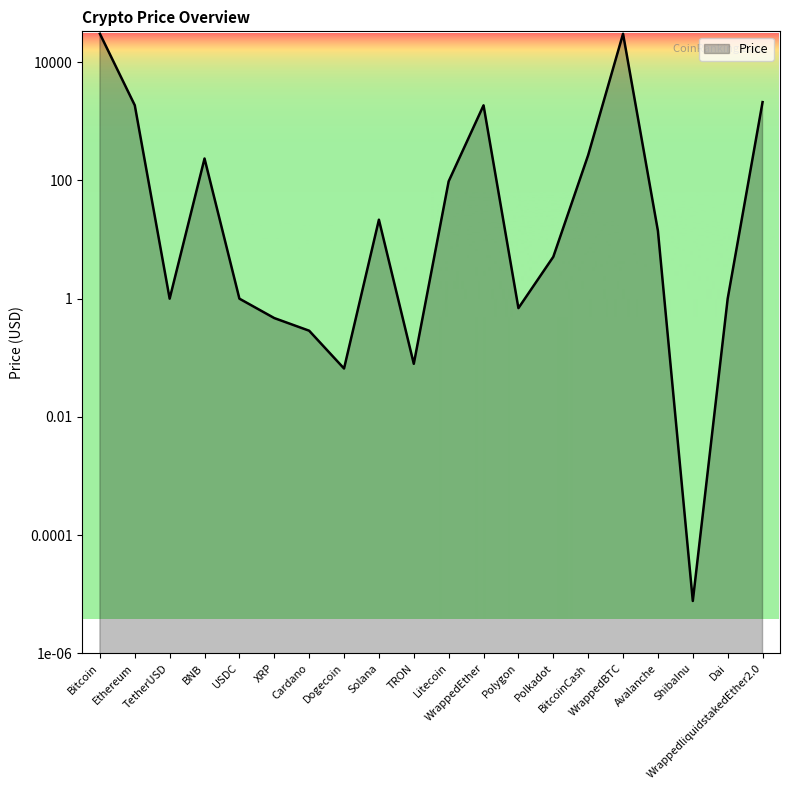

Reading left to right, extract all data points from this chart.

Bitcoin=30326.8	Ethereum=1871.6	TetherUSD=1.0	BNB=235.2	USDC=1.0	XRP=0.5	Cardano=0.3	Dogecoin=0.1	Solana=21.7	TRON=0.1	Litecoin=96.8	WrappedEther=1866.9	Polygon=0.7	Polkadot=5.1	BitcoinCash=268.8	WrappedBTC=30297.8	Avalanche=14.0	ShibaInu=0.0	Dai=1.0	WrappedliquidstakedEther2.0=2117.6